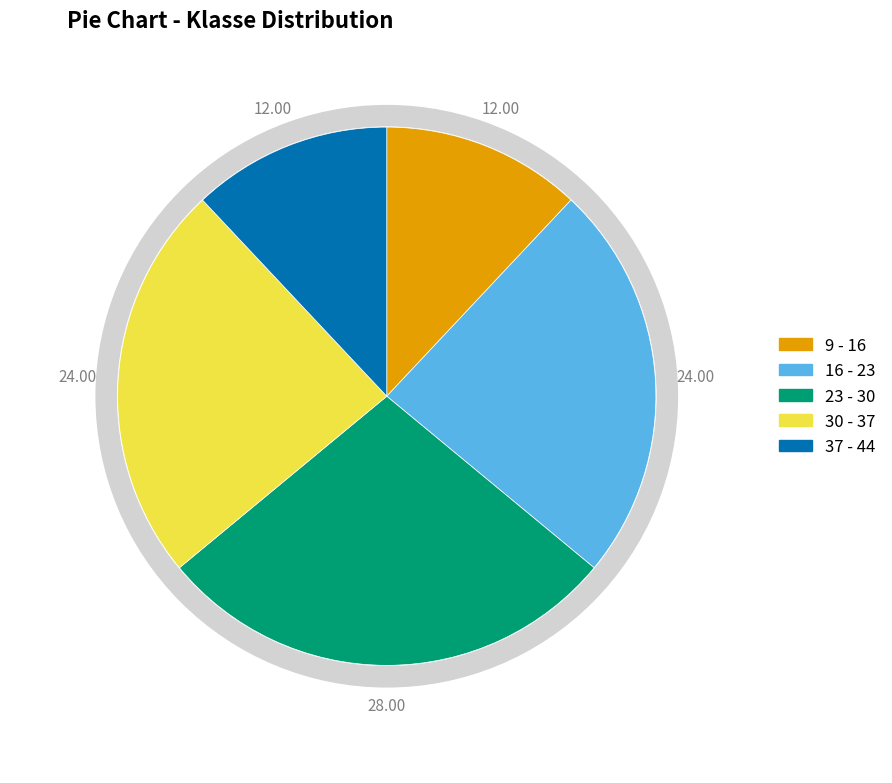

Which category has the biggest portion of the pie?

23 - 30